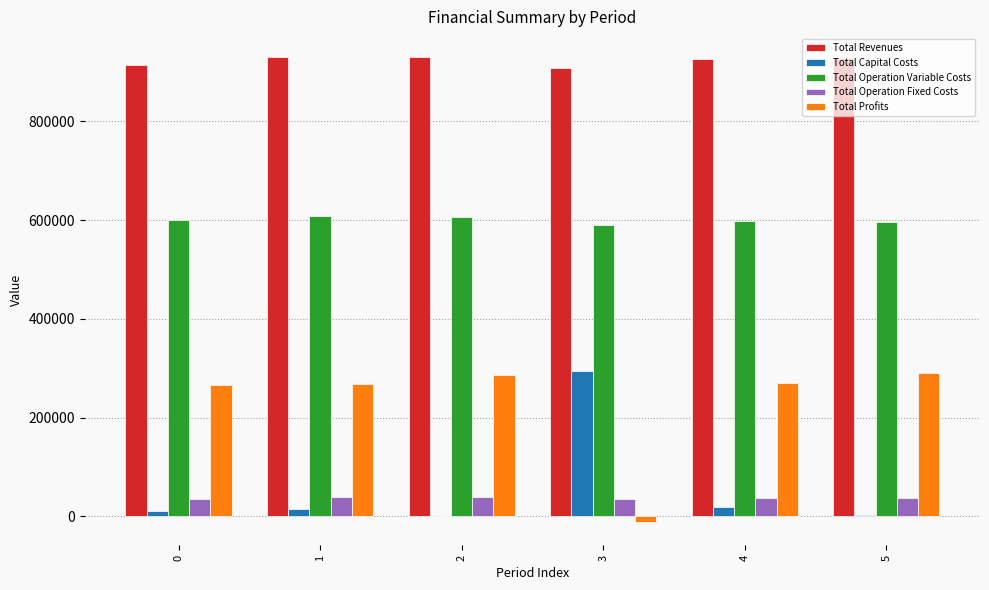

How many categories are shown in the chart?

6